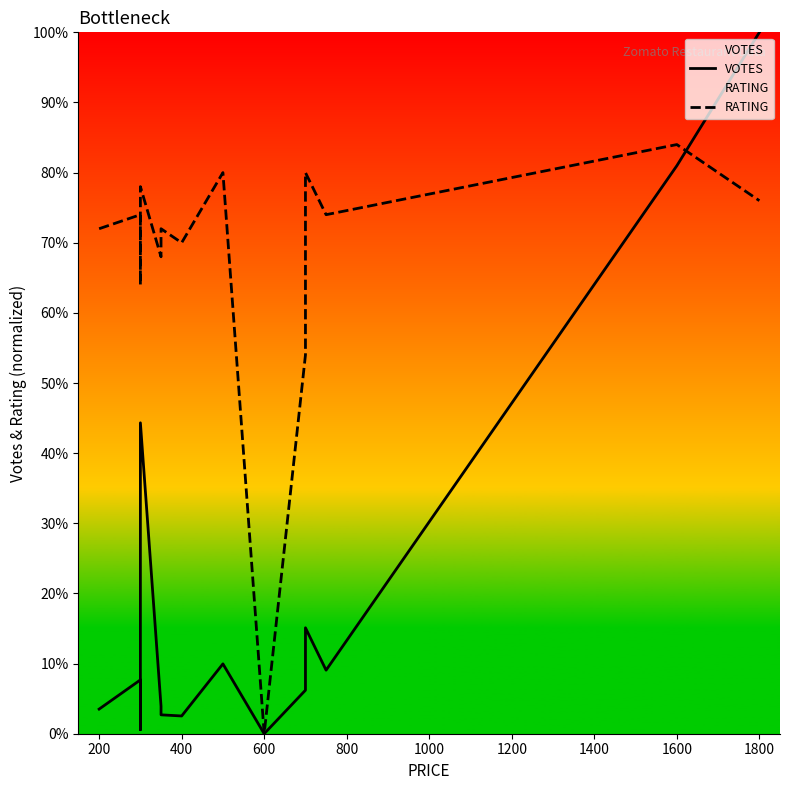

Which series has the widest spread of values?

VOTES